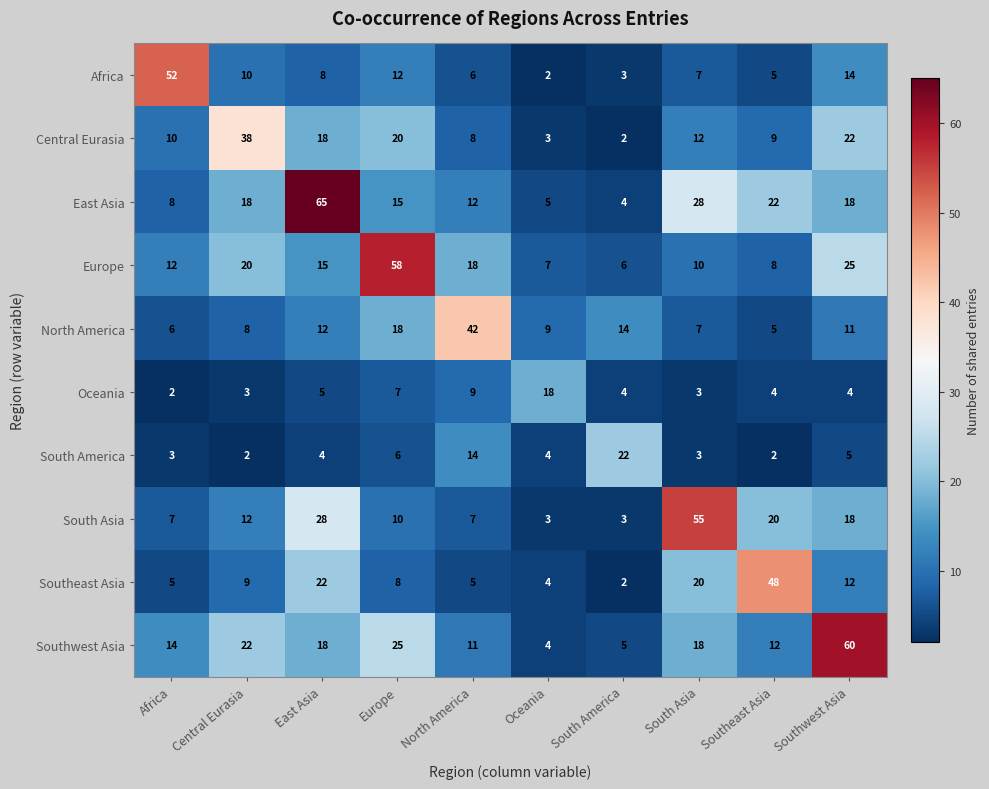

At how many categories does at least one series exceed 10?

10